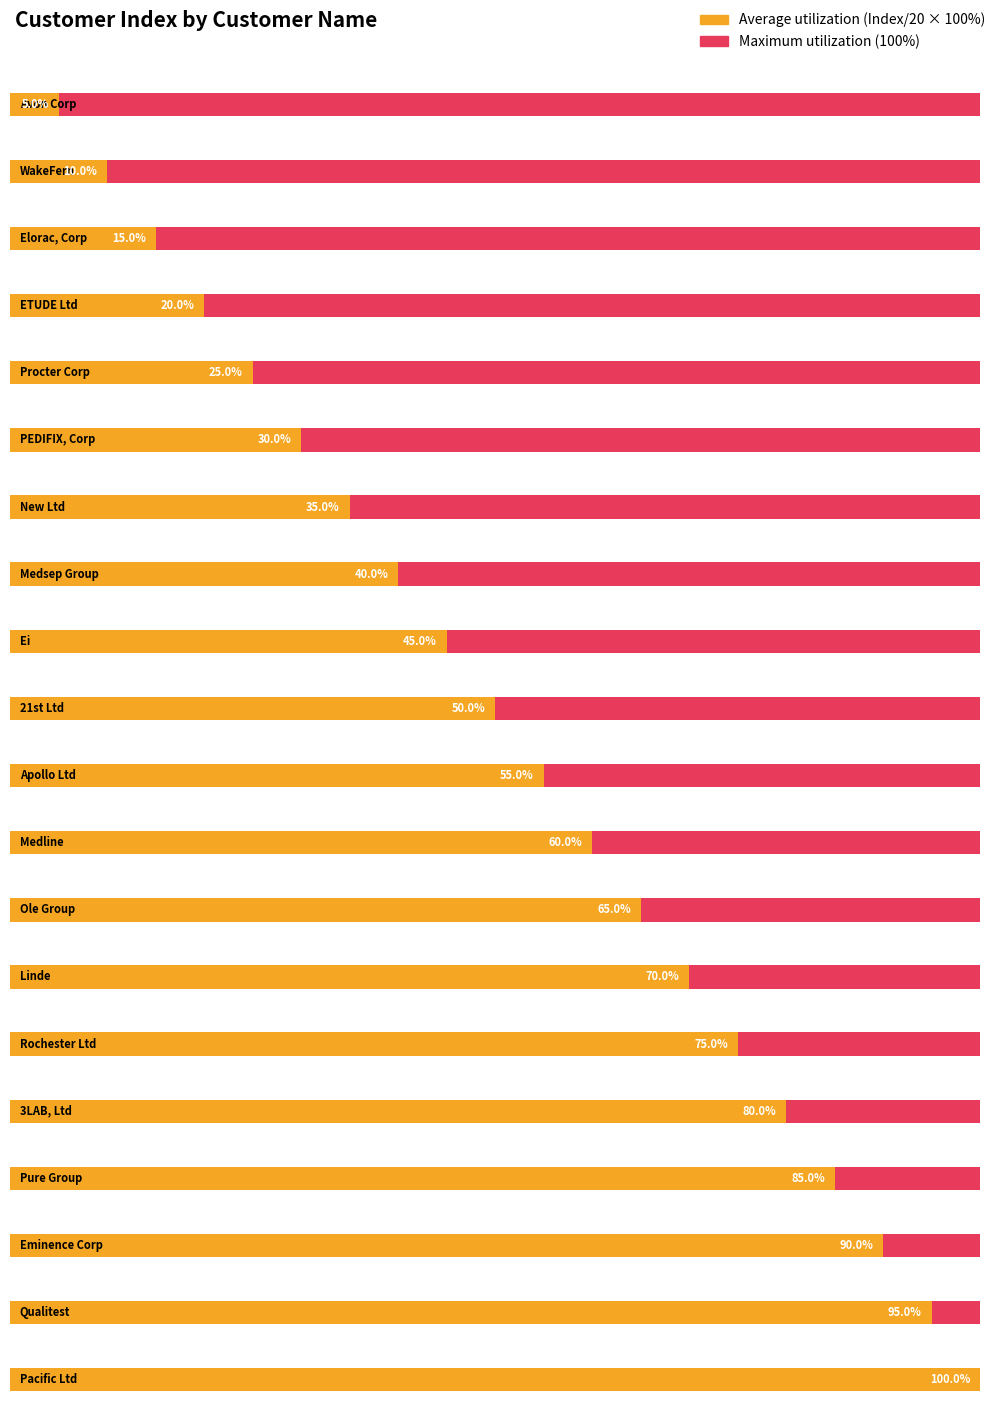

Reading right to left, what are all the values shown in this chart?

Pacific Ltd=20	Qualitest=19	Eminence Corp=18	Pure Group=17	3LAB, Ltd=16	Rochester Ltd=15	Linde=14	Ole Group=13	Medline=12	Apollo Ltd=11	21st Ltd=10	Ei=9	Medsep Group=8	New Ltd=7	PEDIFIX, Corp=6	Procter Corp=5	ETUDE Ltd=4	Elorac, Corp=3	WakeFern=2	Avon Corp=1